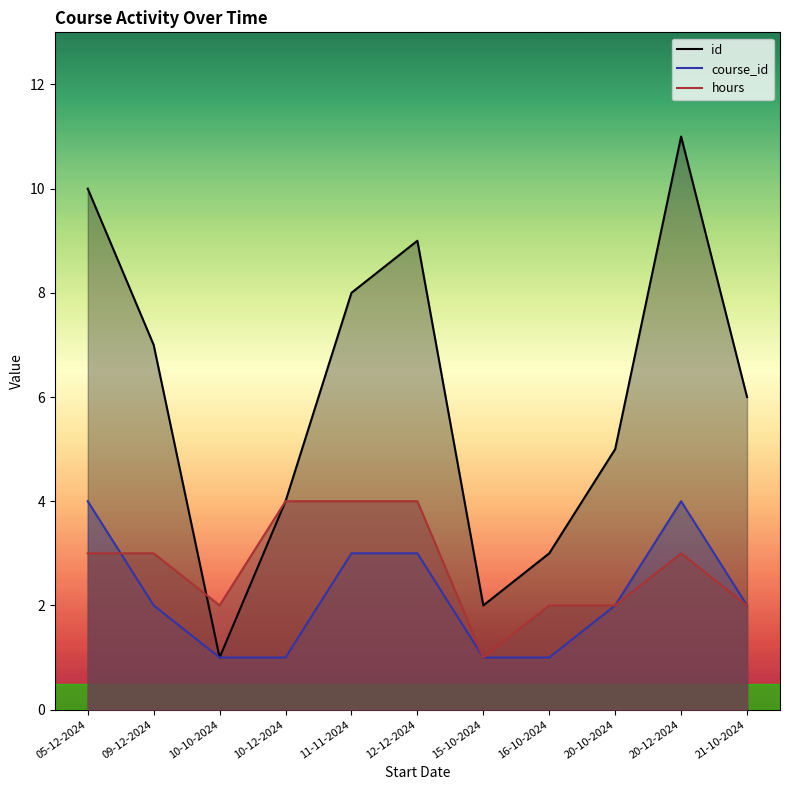

What are all the series names shown in the legend?

id, course_id, hours